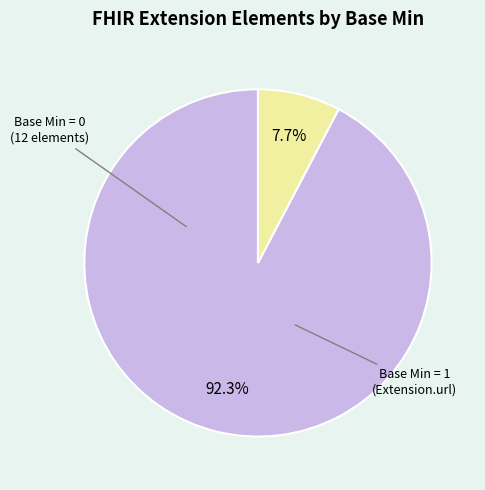

Does any single category account for the majority?

Yes